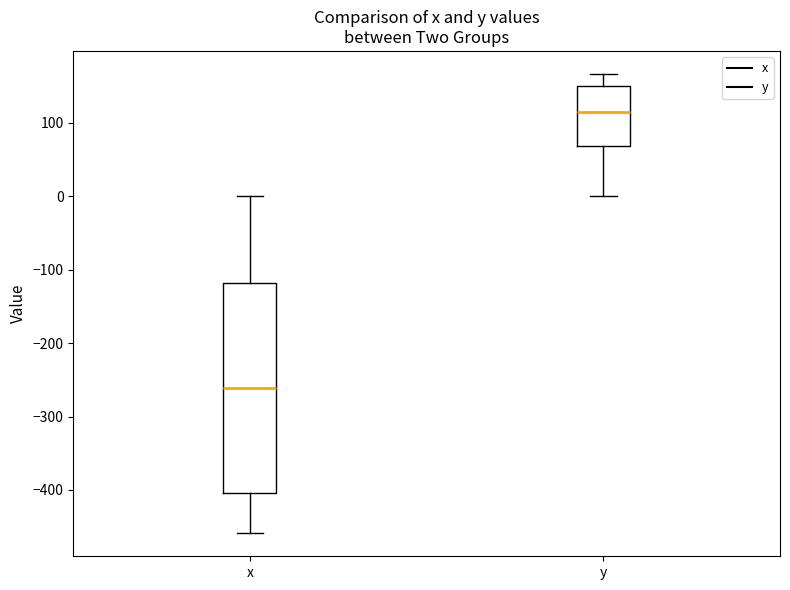

Which box is the tallest, from its lower edge to its upper edge?

x